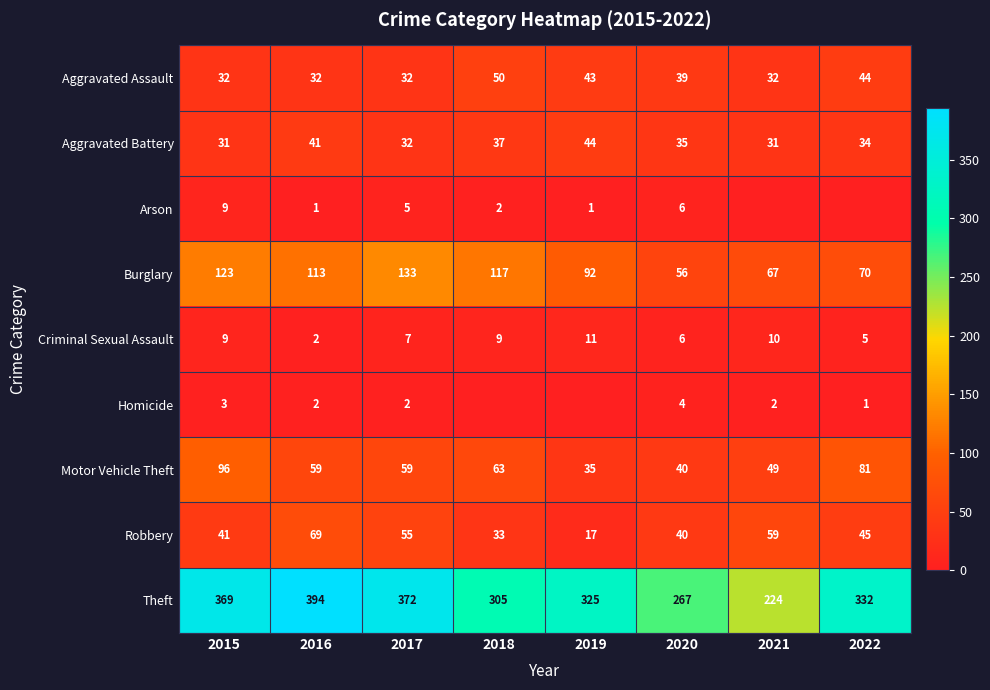

What is the total value across all series at 2017?

697